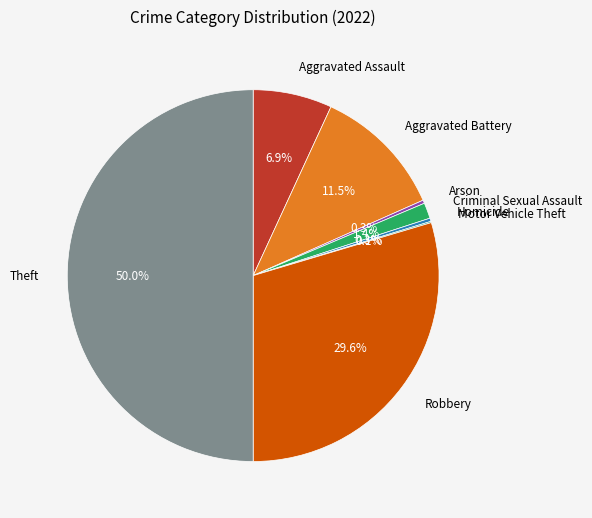

Between Theft and Aggravated Battery, which is larger?

Theft